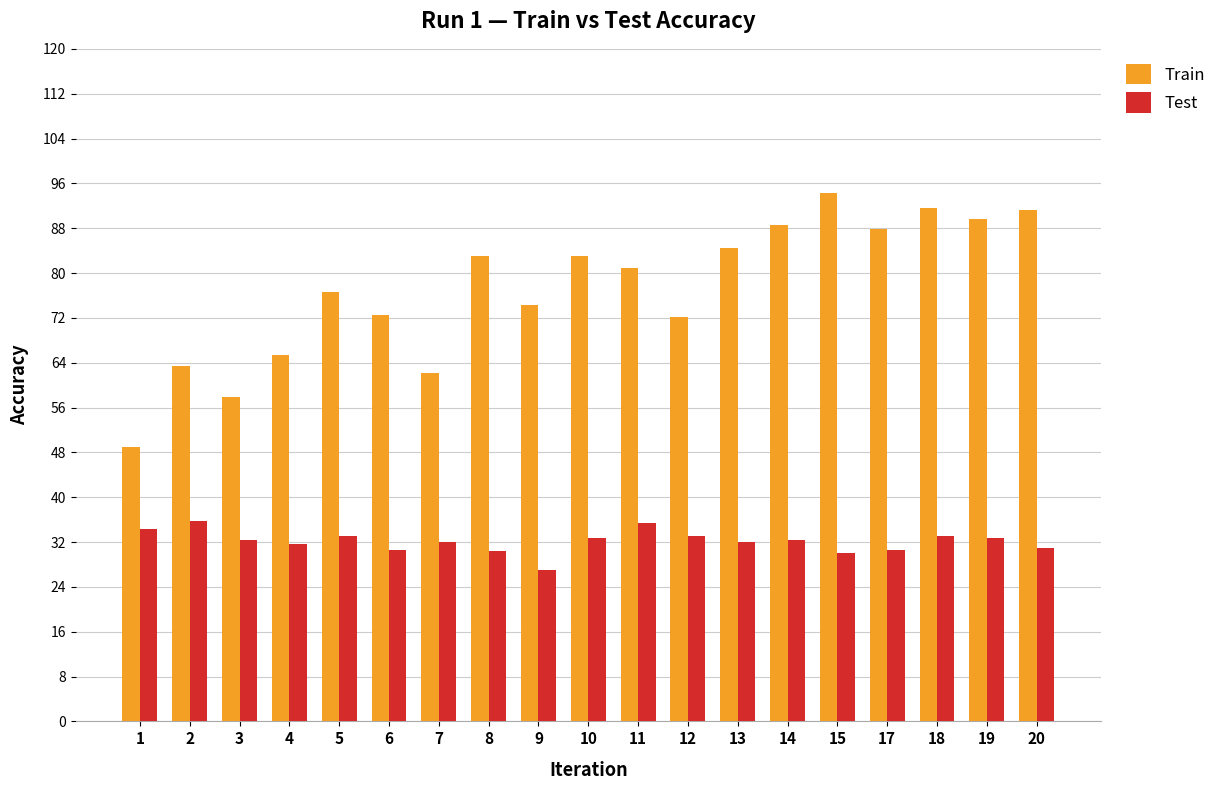

Read the Test value at 20.

31.0